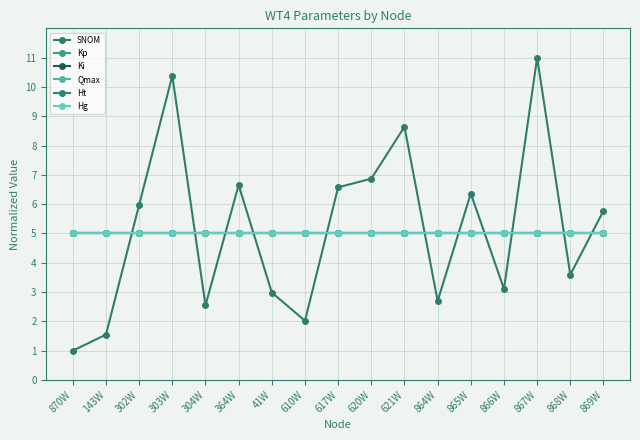

At which category is the sum across all series the highest?

867W